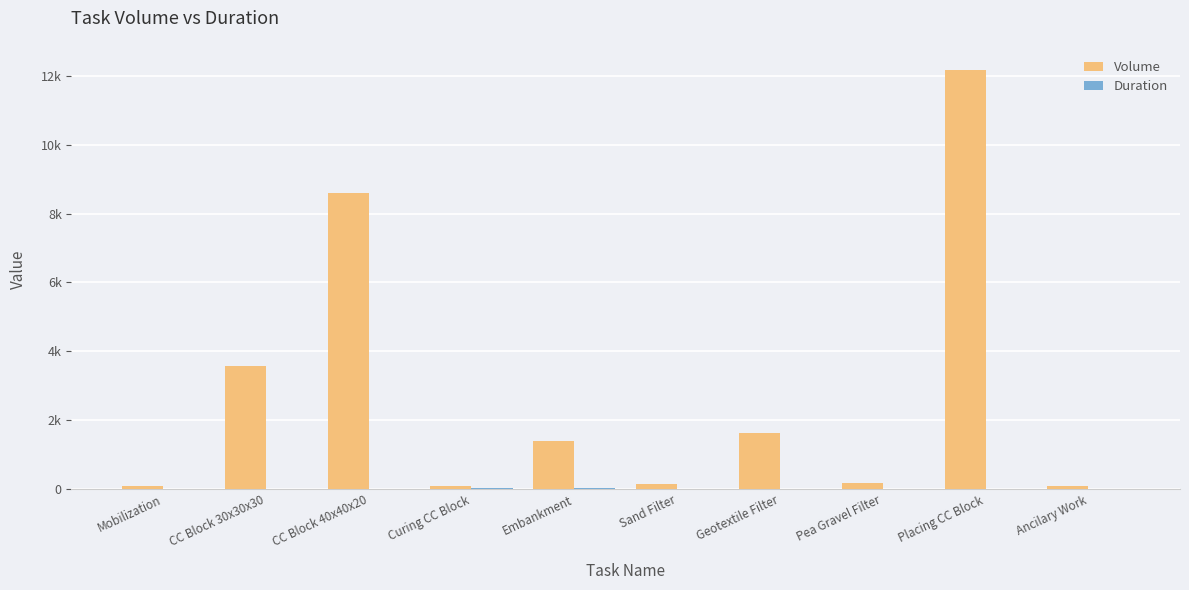

At Embankment, list the series in order from largest to smallest.

Volume, Duration